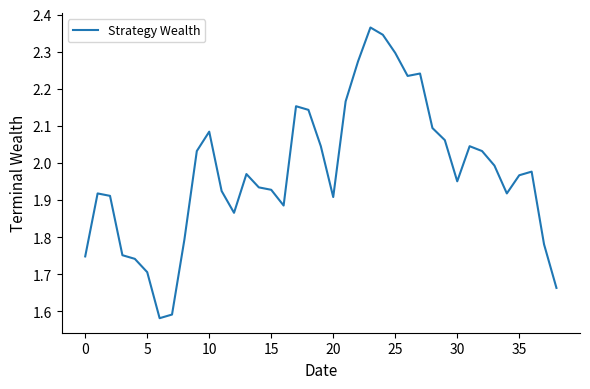

What is the difference between the maximum and minimum values?

0.8